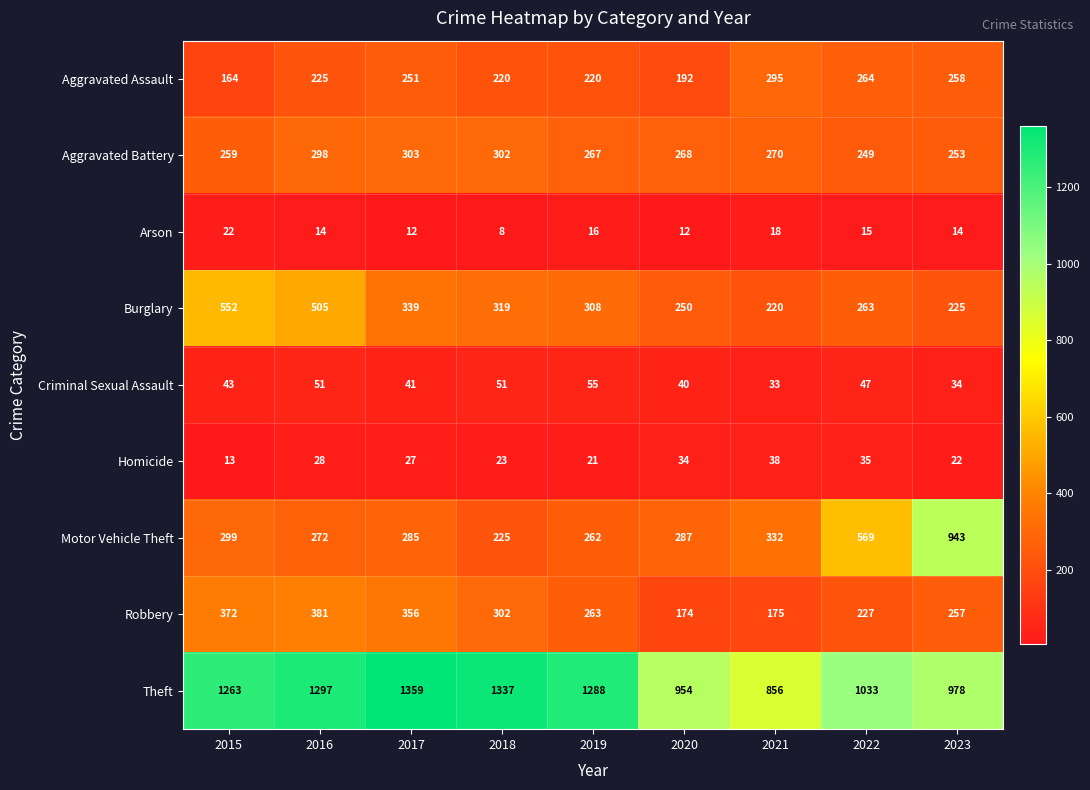

At which category is the sum across all series the highest?

2016